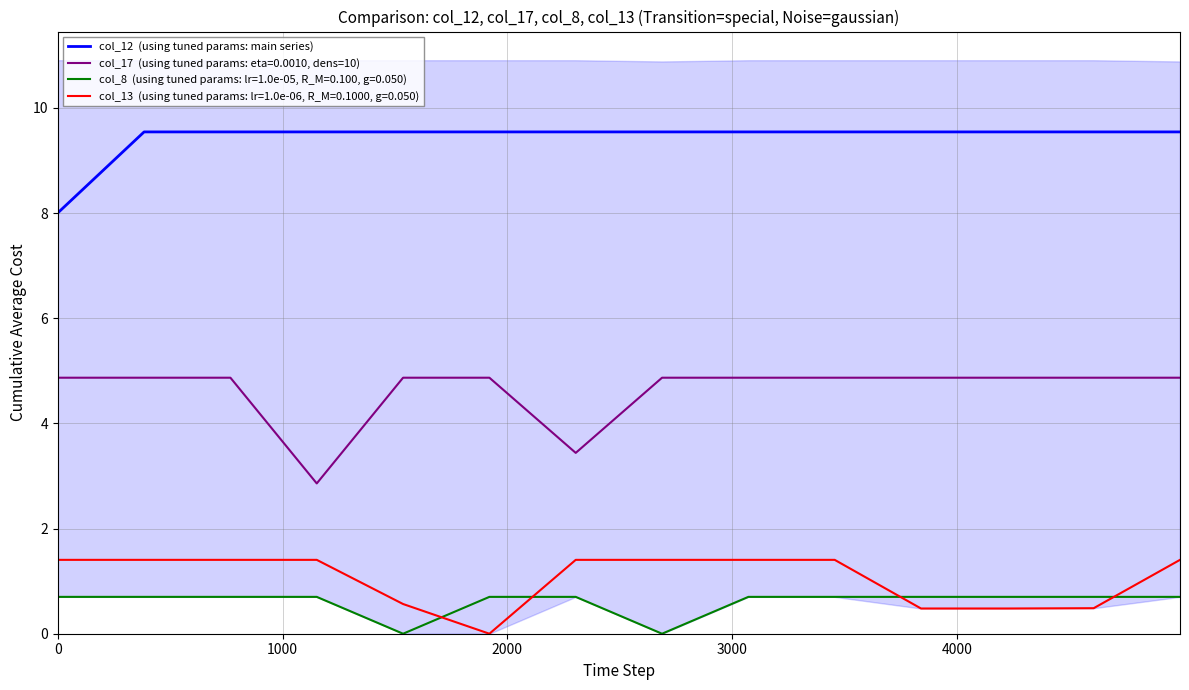

What is the smallest value displayed?

8.0